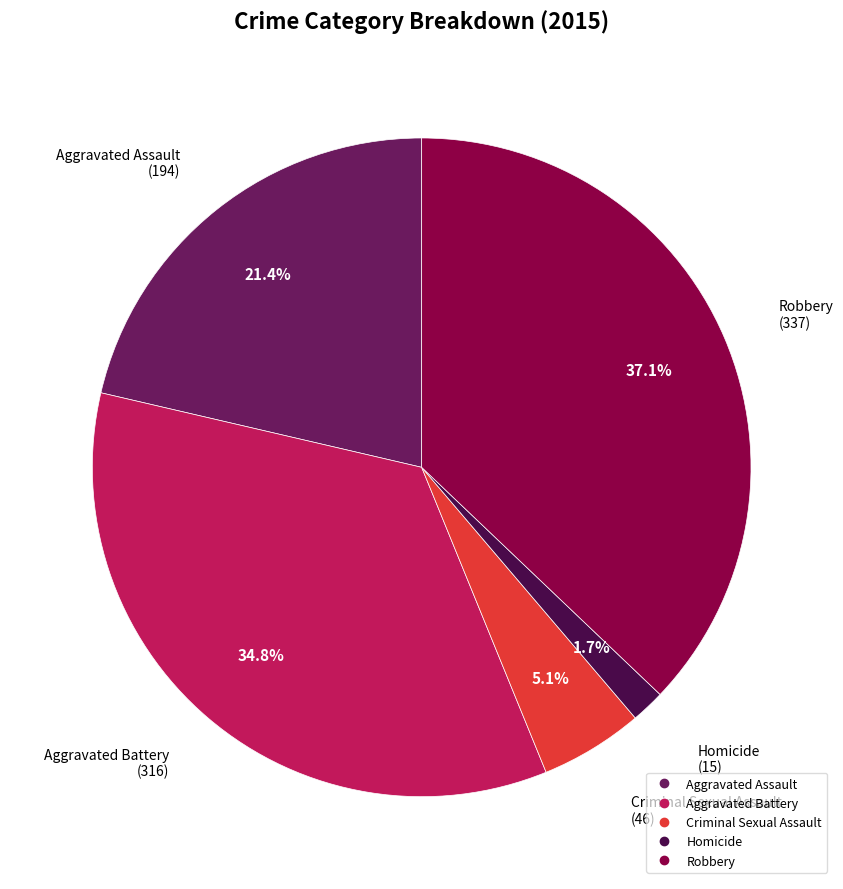

How many slices are in this pie chart?

5